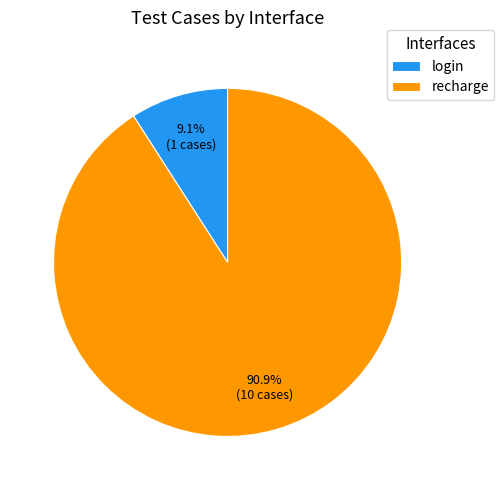

Which category has the biggest portion of the pie?

recharge